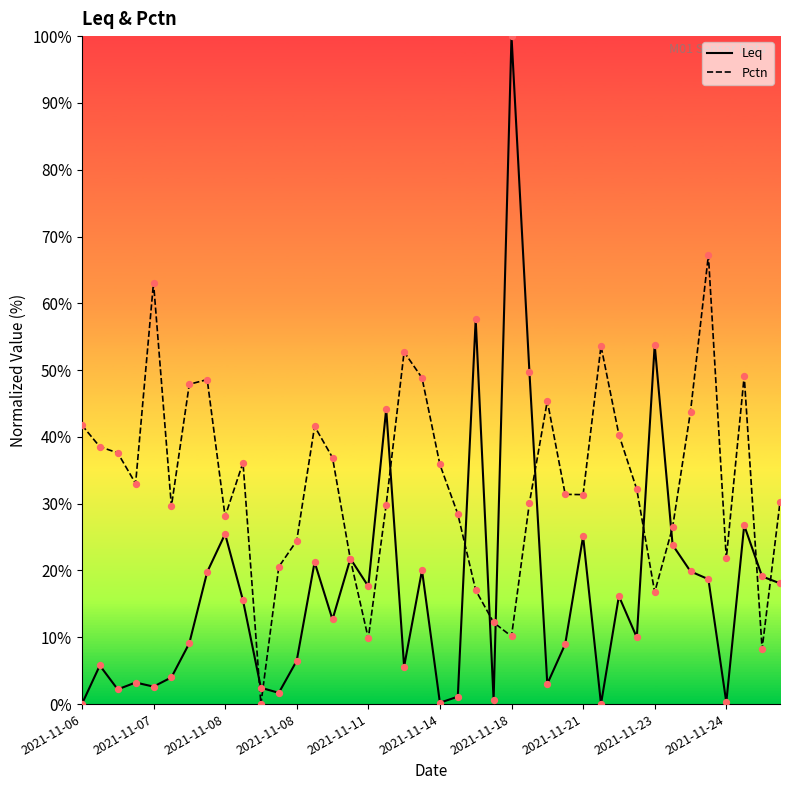

What is the total value across all series at 22?

74.7